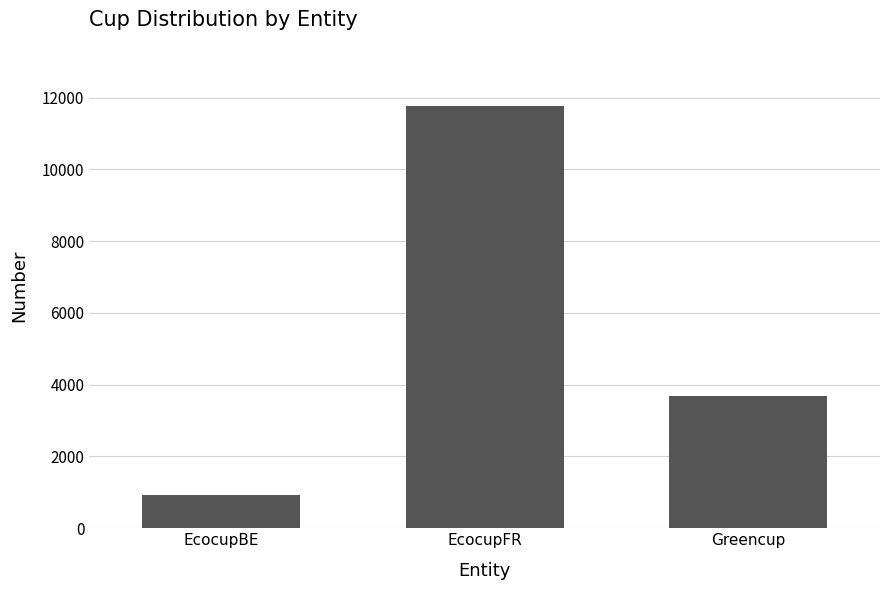

Reading left to right, what are all the values shown in this chart?

EcocupBE=918	EcocupFR=11766	Greencup=3690